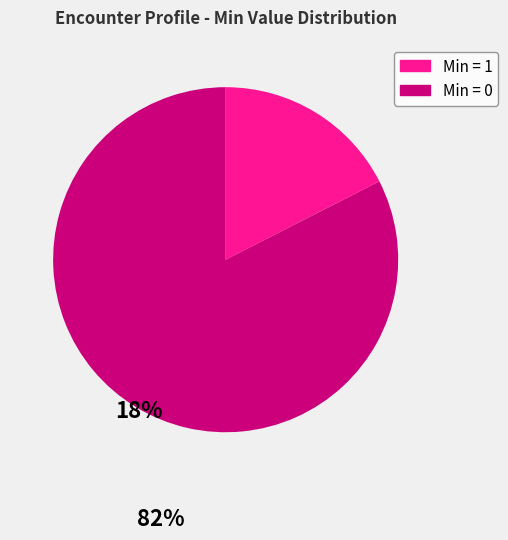

Is it true that Min = 1 is 7% of the pie?

False